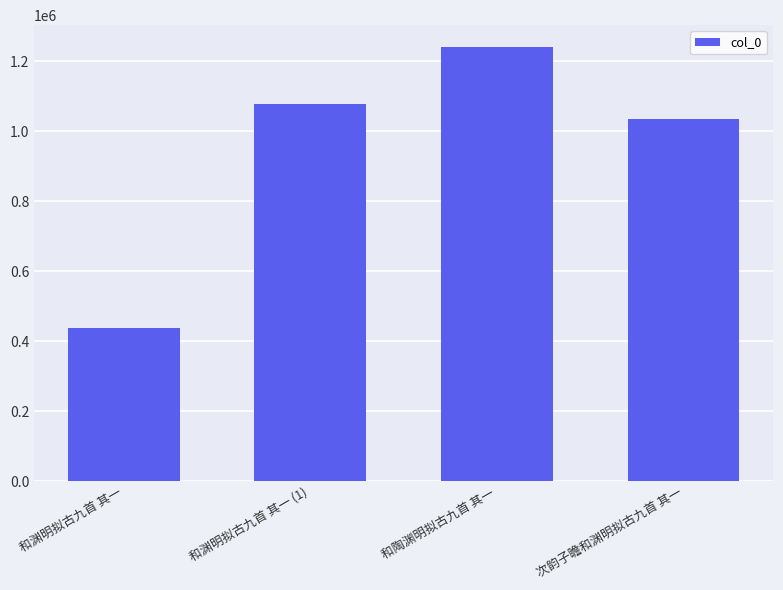

How many values are below 1077822?

2